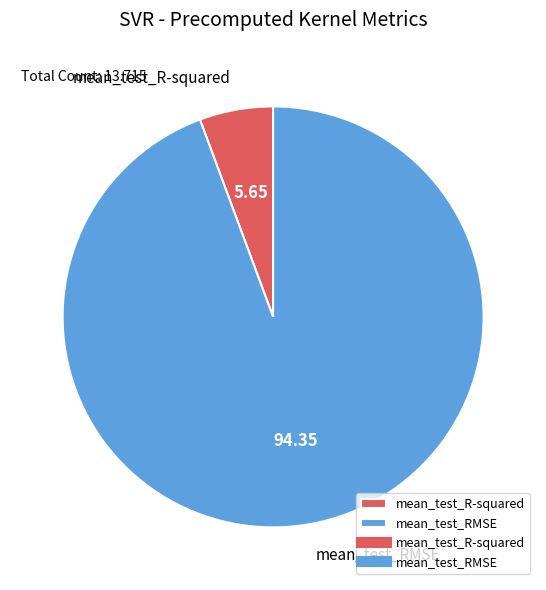

Between mean_test_R-squared and mean_test_RMSE, which is larger?

mean_test_RMSE